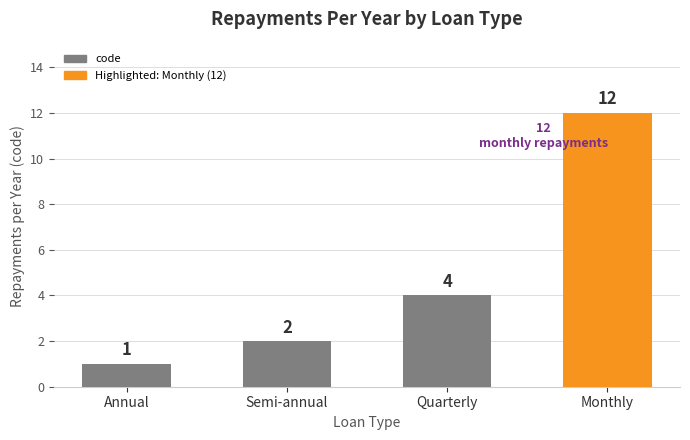

At which label is the value closest to 6?

Quarterly